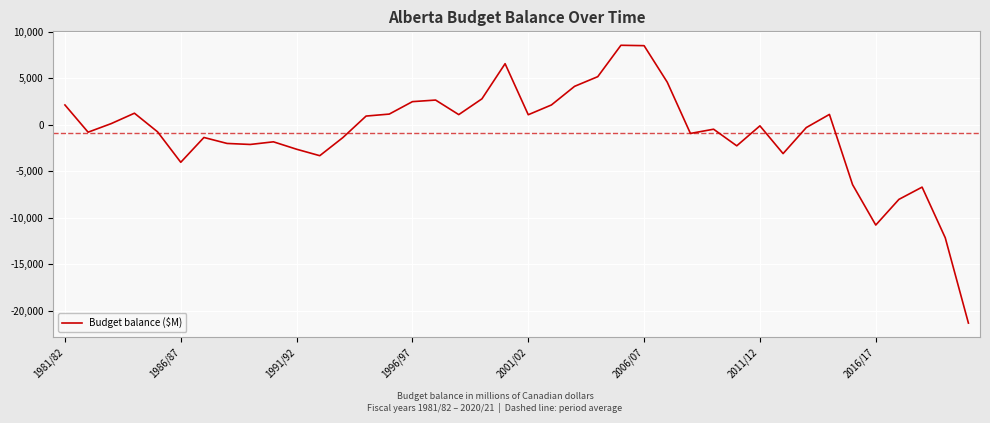

What is the difference between the maximum and minimum values?

29880